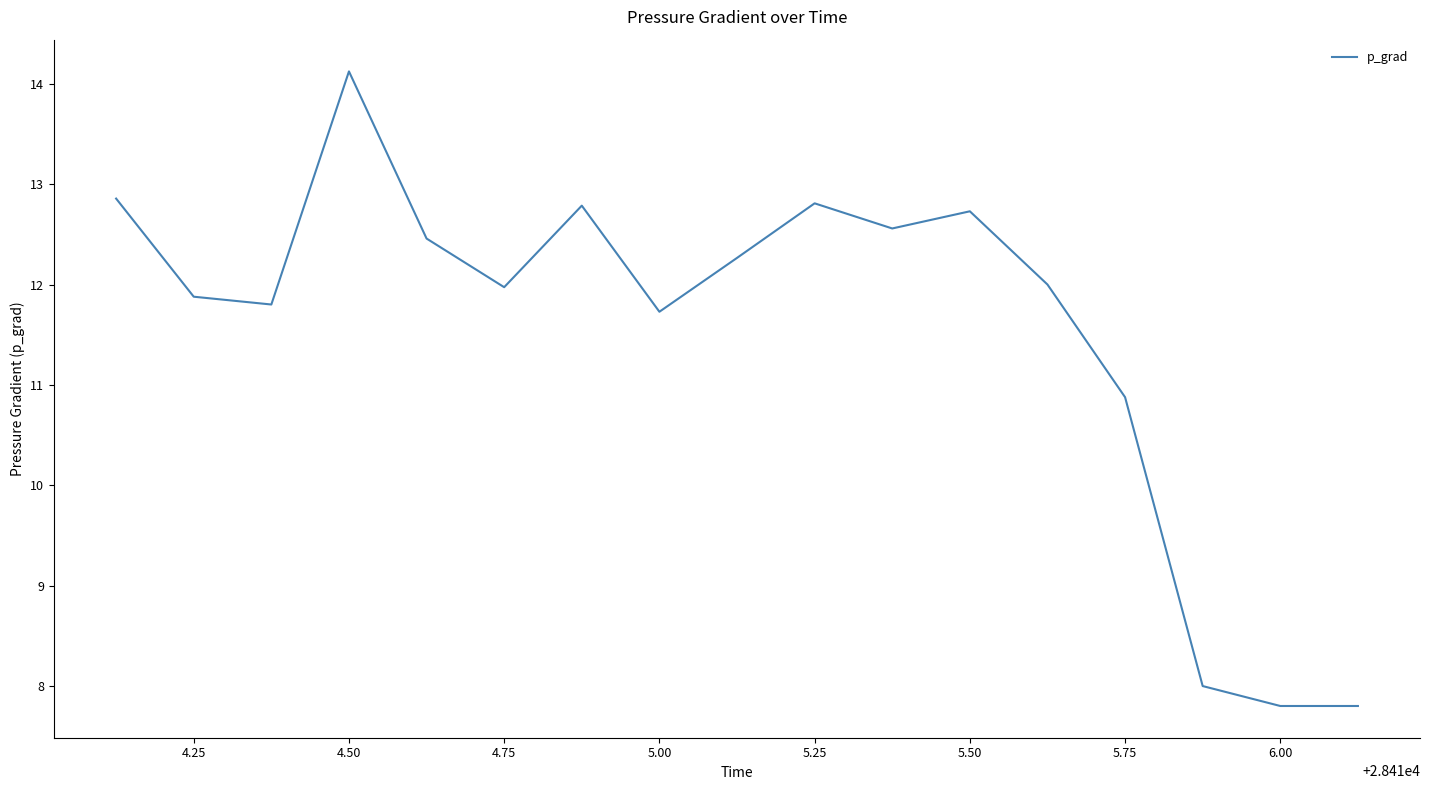

What is the maximum value shown in the chart?

14.1